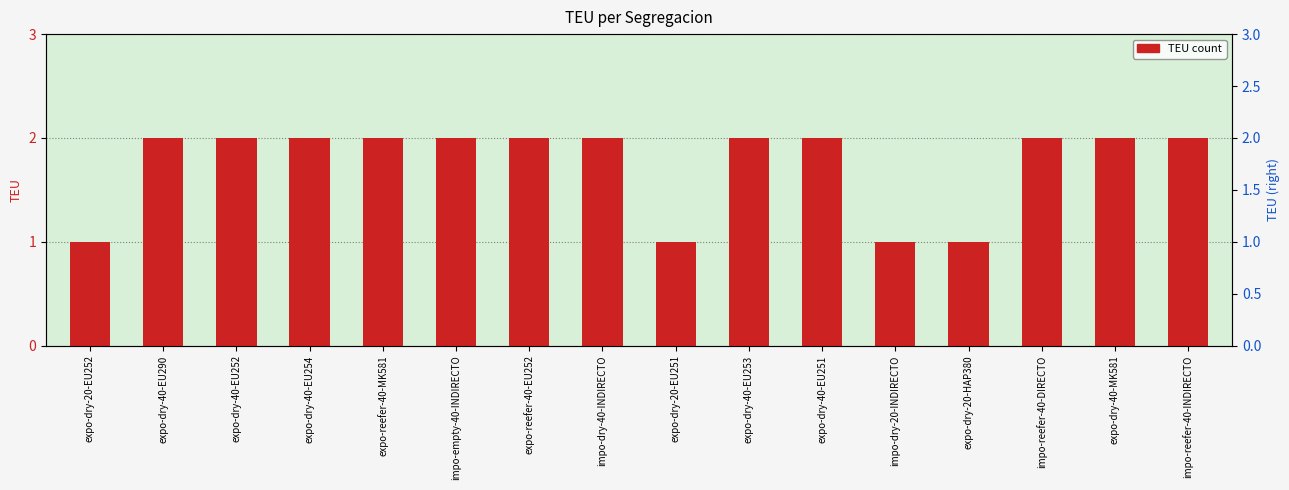

Reading left to right, extract all data points from this chart.

expo-dry-20-EU252=1	expo-dry-40-EU290=2	expo-dry-40-EU252=2	expo-dry-40-EU254=2	expo-reefer-40-MK581=2	impo-empty-40-INDIRECTO=2	expo-reefer-40-EU252=2	impo-dry-40-INDIRECTO=2	expo-dry-20-EU251=1	expo-dry-40-EU253=2	expo-dry-40-EU251=2	impo-dry-20-INDIRECTO=1	expo-dry-20-HAP380=1	impo-reefer-40-DIRECTO=2	expo-dry-40-MK581=2	impo-reefer-40-INDIRECTO=2